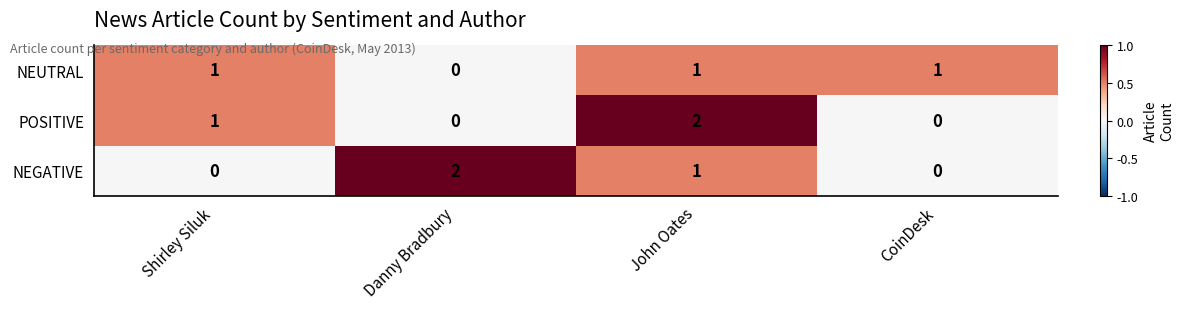

How many POSITIVE values are between 0 and 2?

4